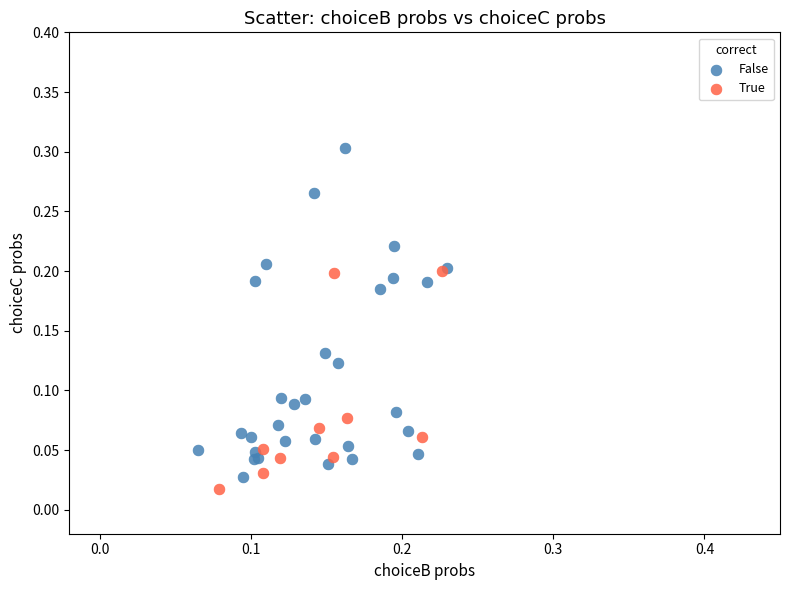

Which series has the widest spread of Y values?

False